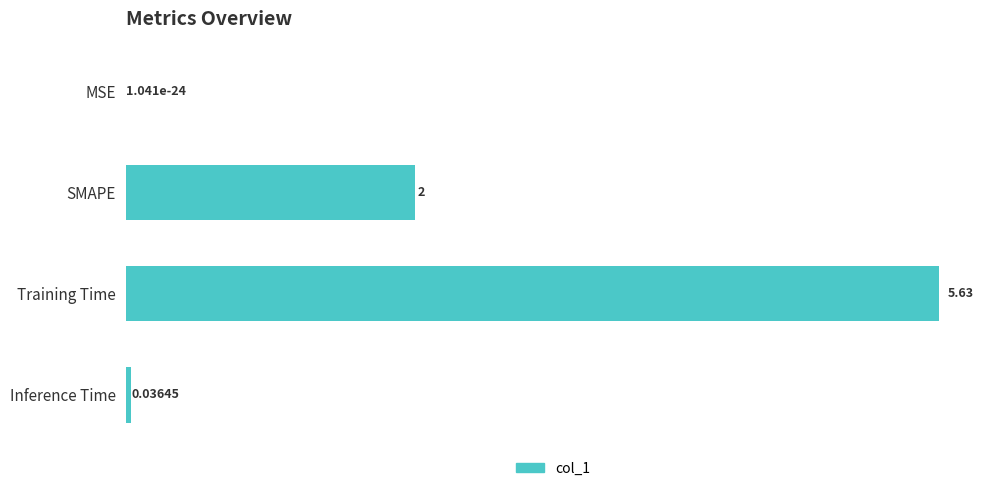

Between MSE and Inference Time, which is larger?

Inference Time